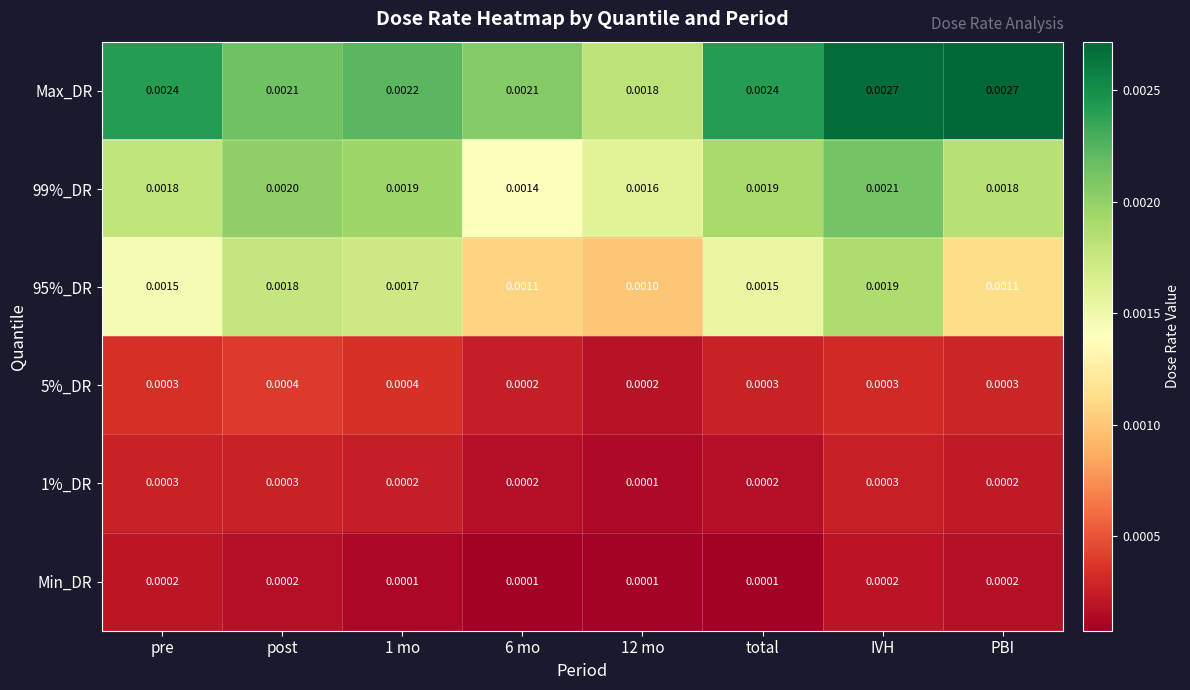

Which series has the largest total across all categories?

Max_DR